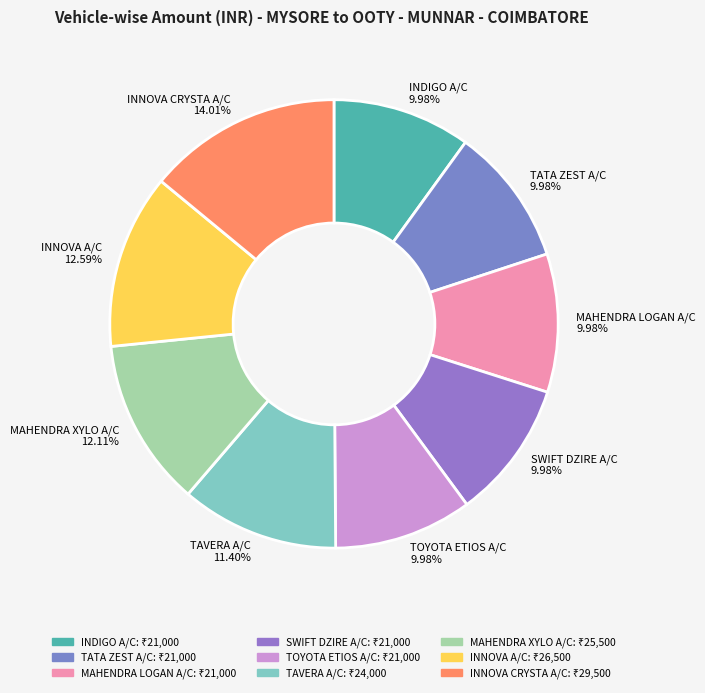

Is there a majority slice in this chart?

No